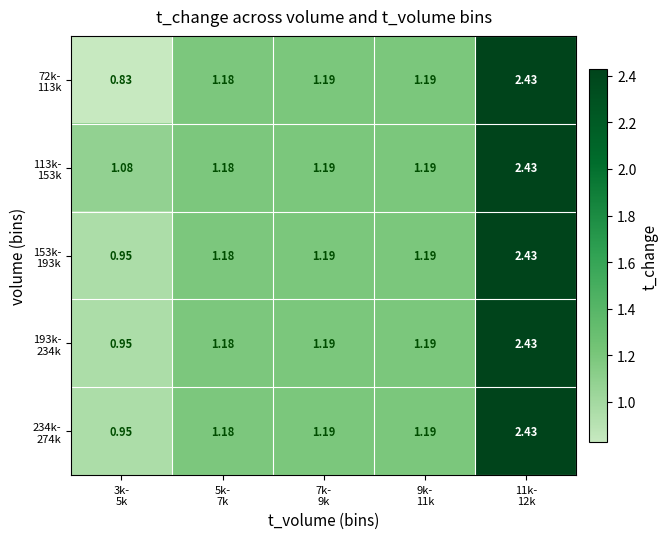

Which series has the widest spread of values?

72k- 113k